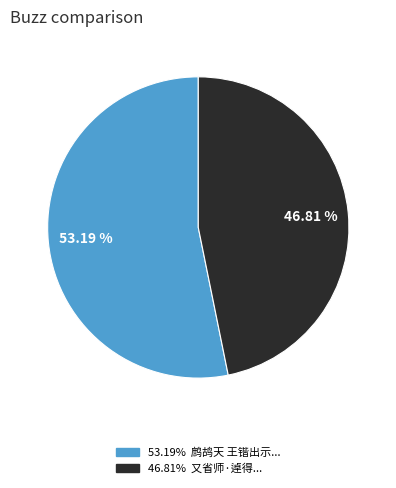

Is there any slice that represents more than half of the pie?

Yes